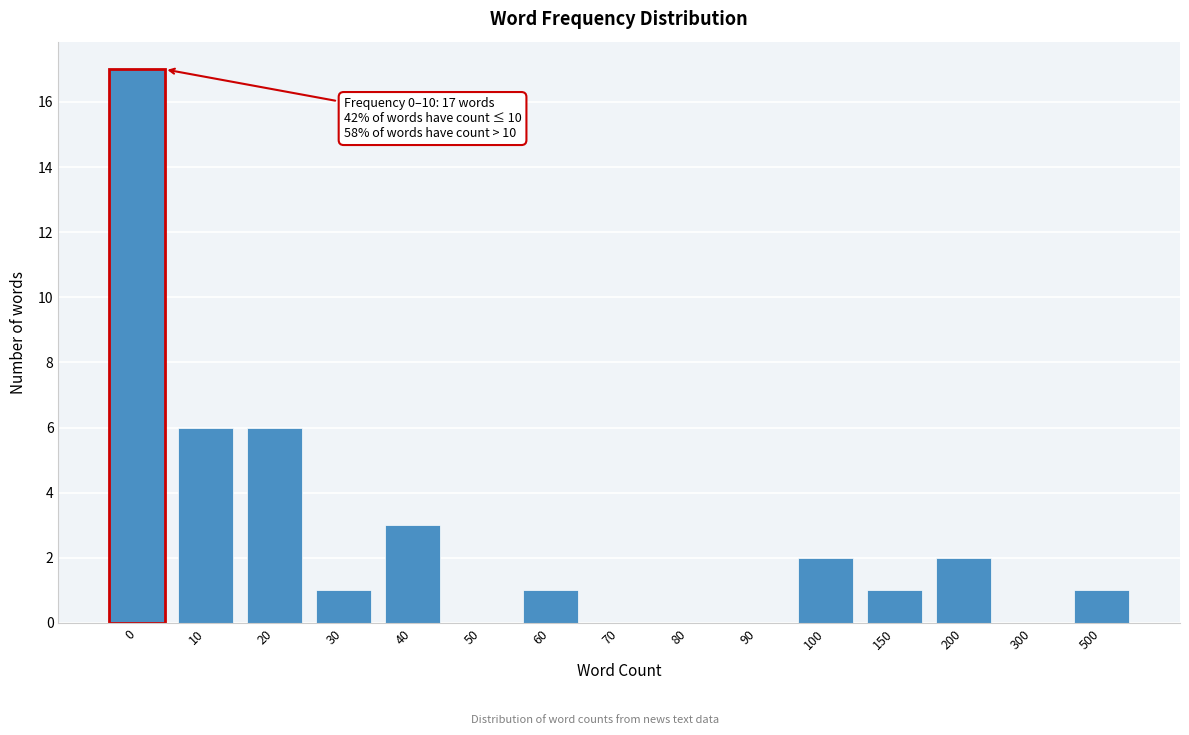

Reading left to right, extract all data points from this chart.

0=17	10=6	20=6	30=1	40=3	50=0	60=1	70=0	80=0	90=0	100=2	150=1	200=2	300=0	500=1